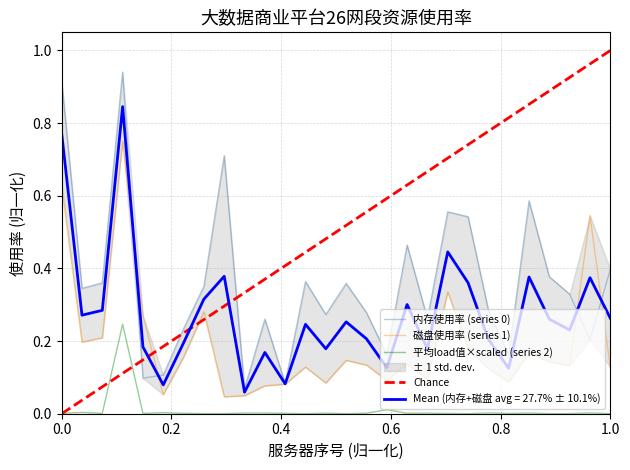

Rank the series by their maximum value, from highest to lowest.

内存使用率, 磁盘使用率, 平均load值